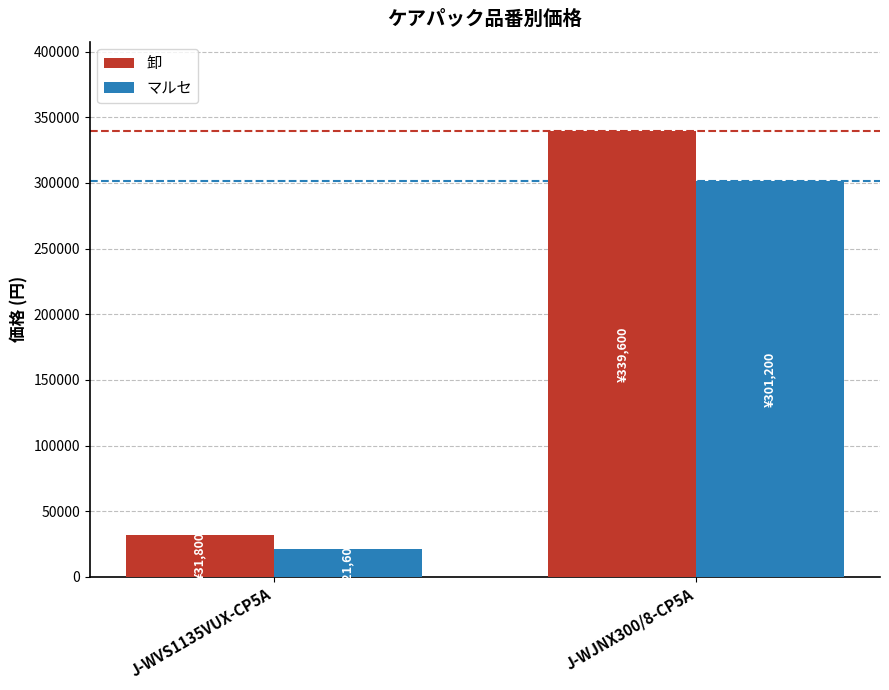

What is the total value across all series at J-WVS1135VUX-CP5A?

53400